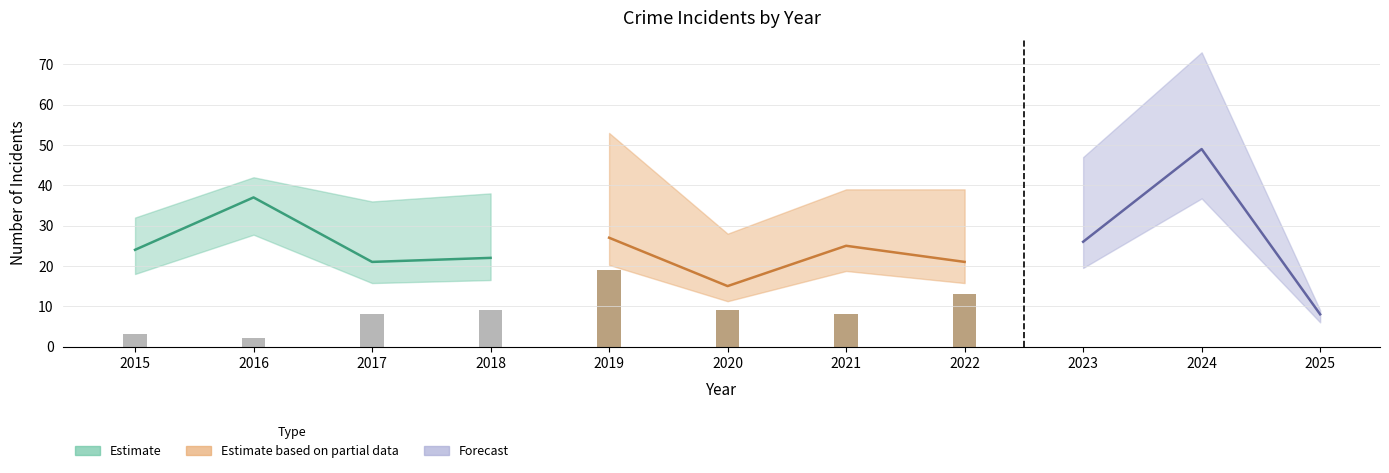

True or false: Aggravated Battery has a value of 8 at 2019.

False